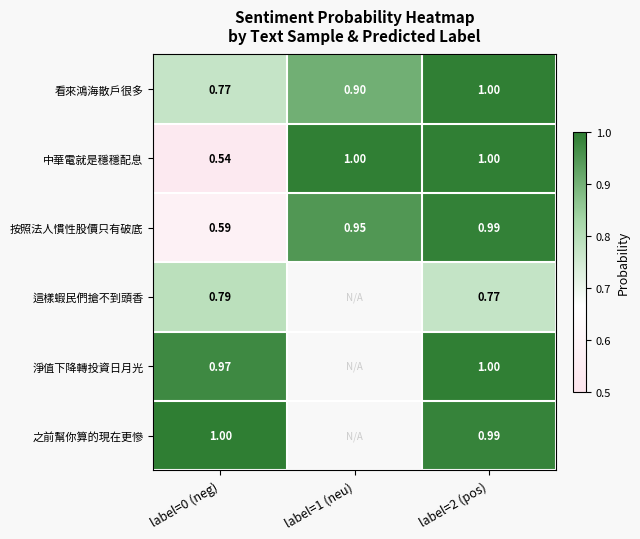

Is the value of 按照法人慣性股價只有破底 at label=1 (neu) greater than the value of 中華電就是穩穩配息 at label=2 (pos)?

No